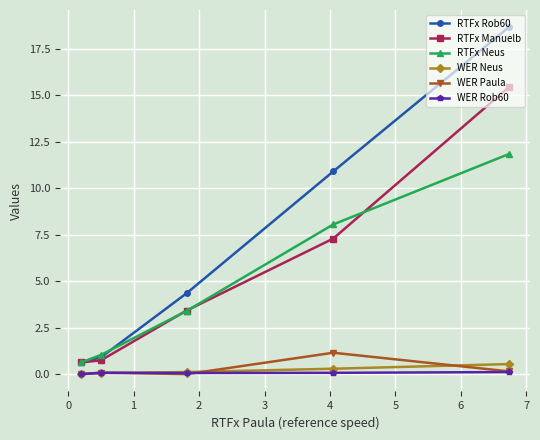

What is the sum of all RTFx Rob60 values?

35.5